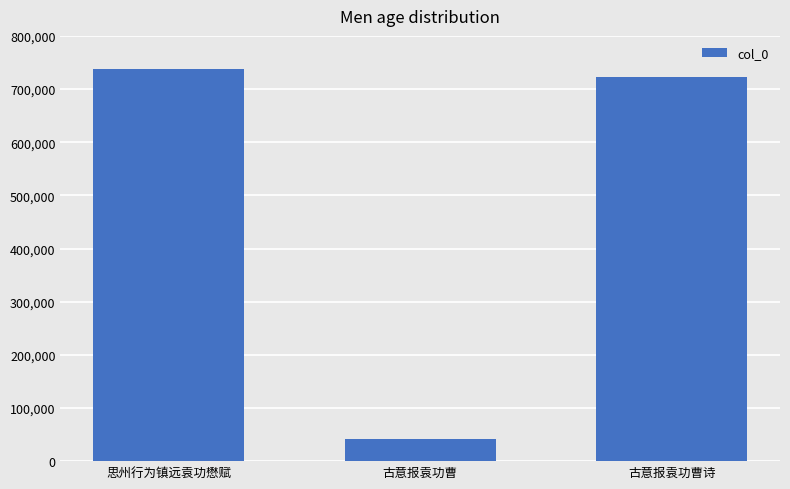

What is the ratio of the value at 古意报袁功曹诗 to the value at 古意报袁功曹?

17.7